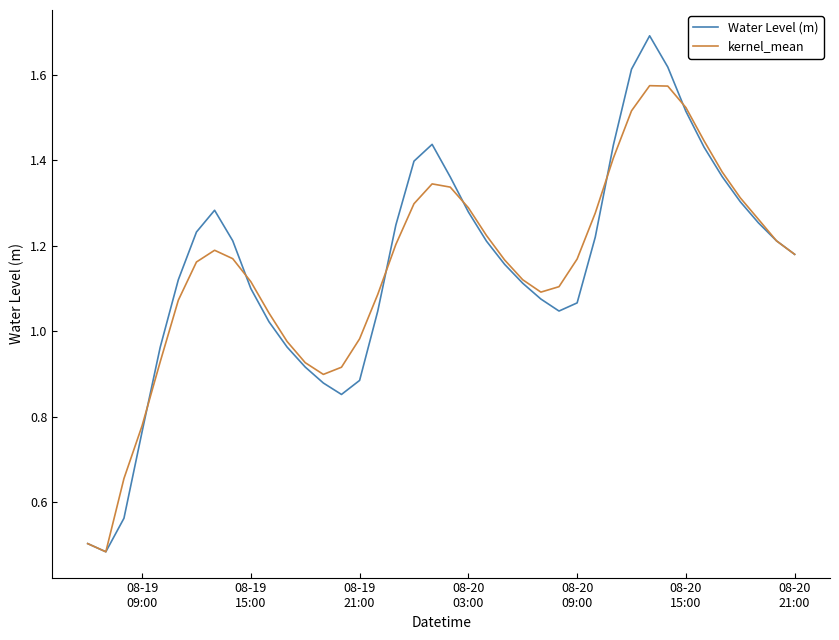

Which series has the largest range (max minus min)?

Water Level (m)